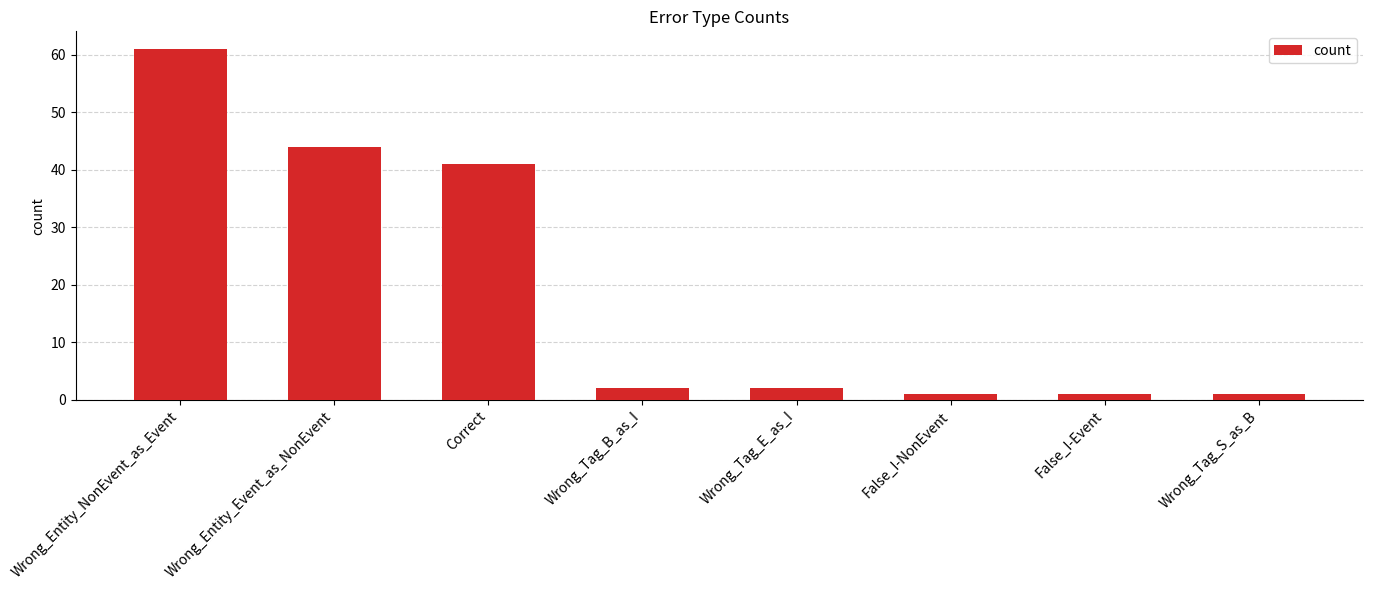

At which label is the value closest to 31?

Correct